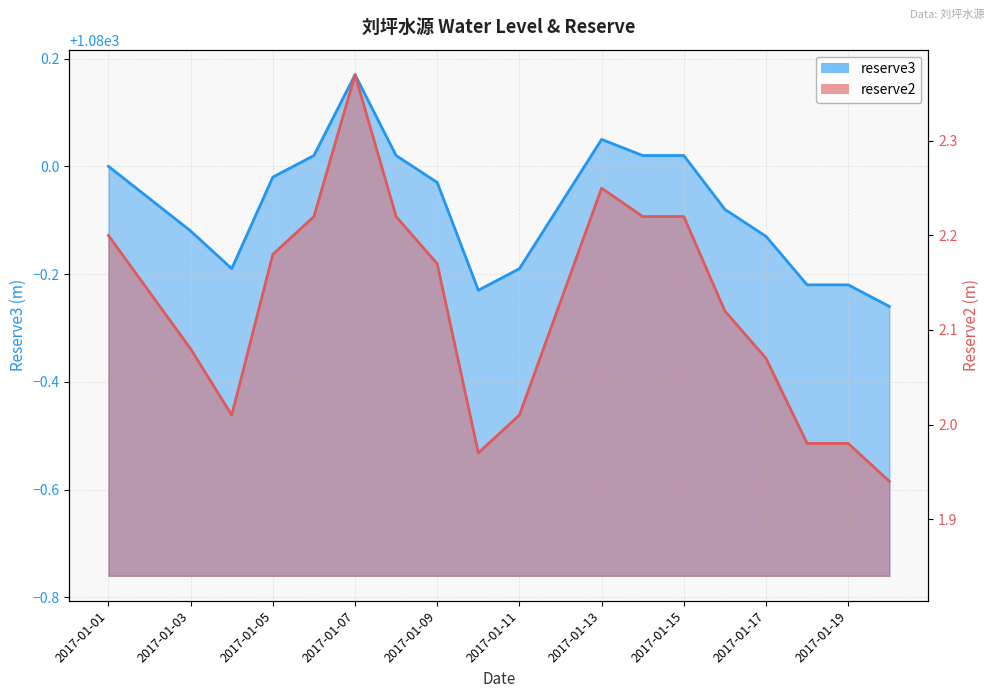

True or false: reserve2 and reserve3 intersect in this chart.

False